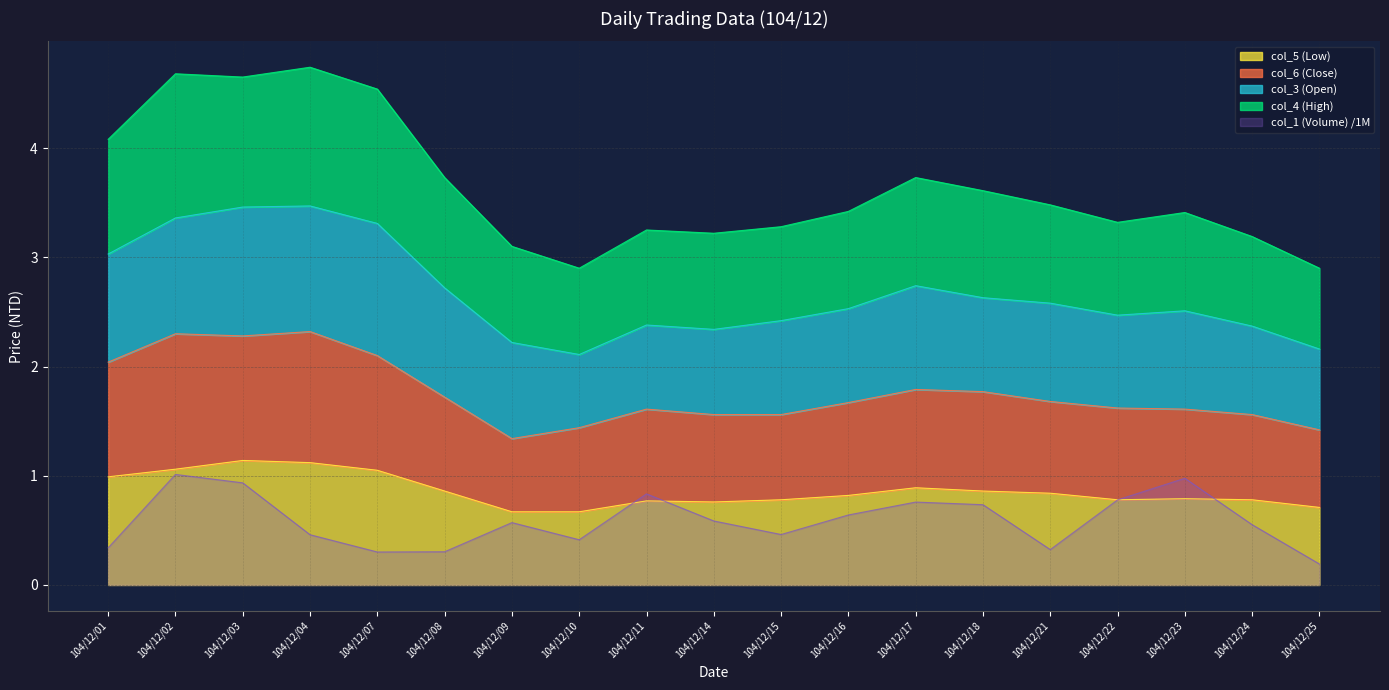

Is it true that col_1 (Volume) /1M equals 0.9 at 104/12/03?

True